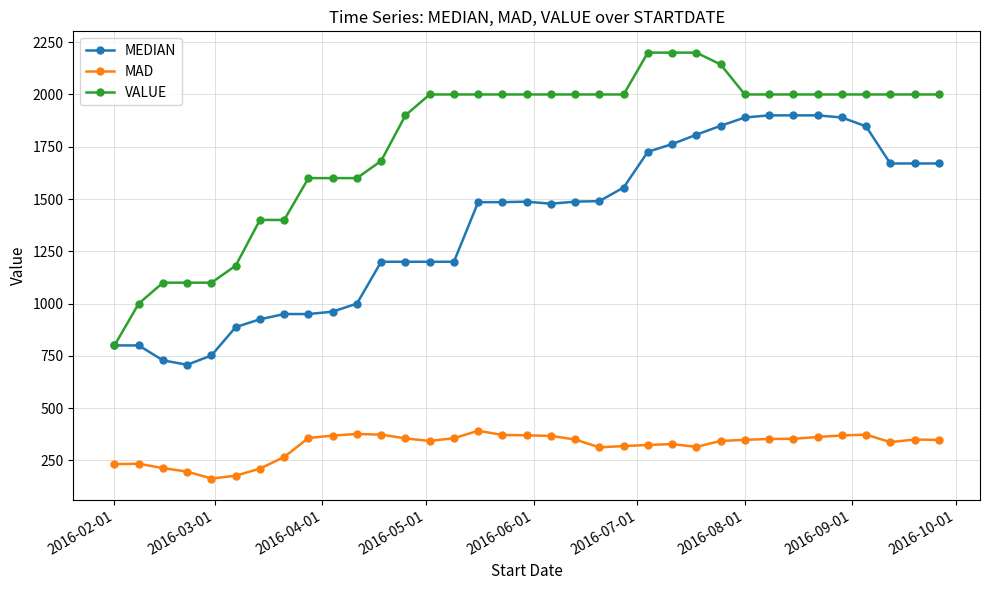

True or false: MEDIAN and MAD intersect in this chart.

False